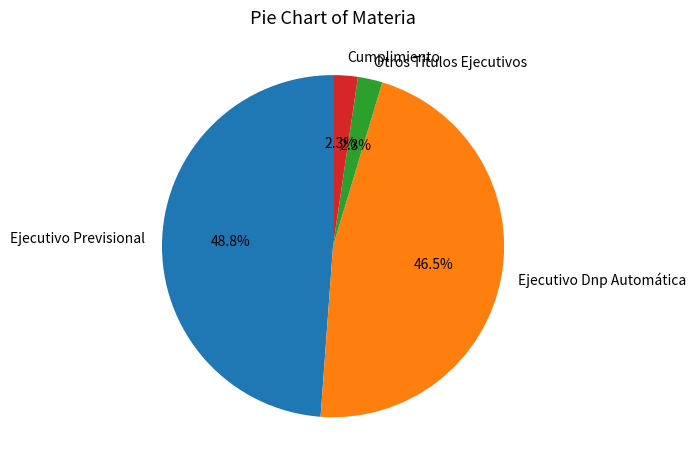

Is it true that Cumplimiento is 2% of the pie?

True